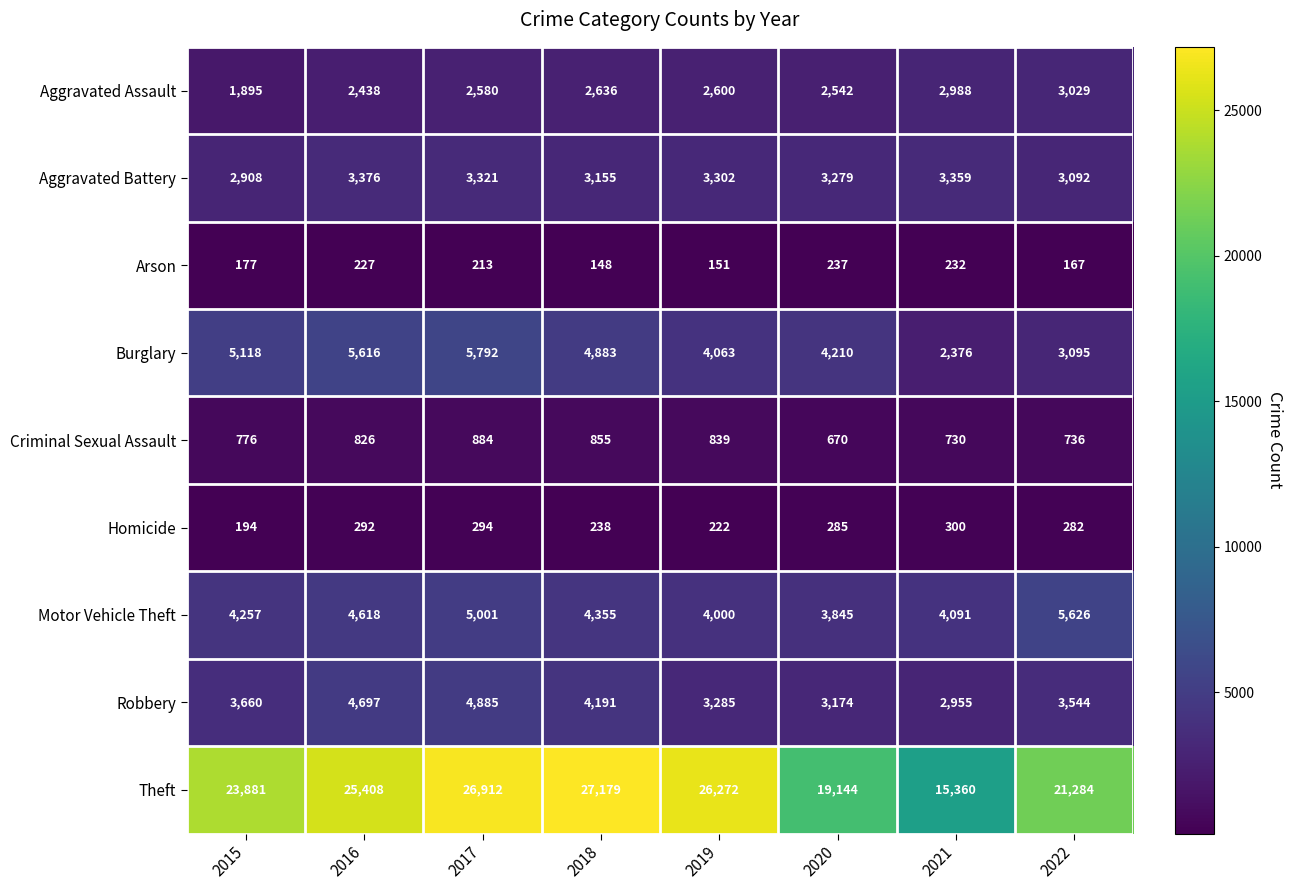

What is the difference between the Criminal Sexual Assault values at 2016 and 2019?

13